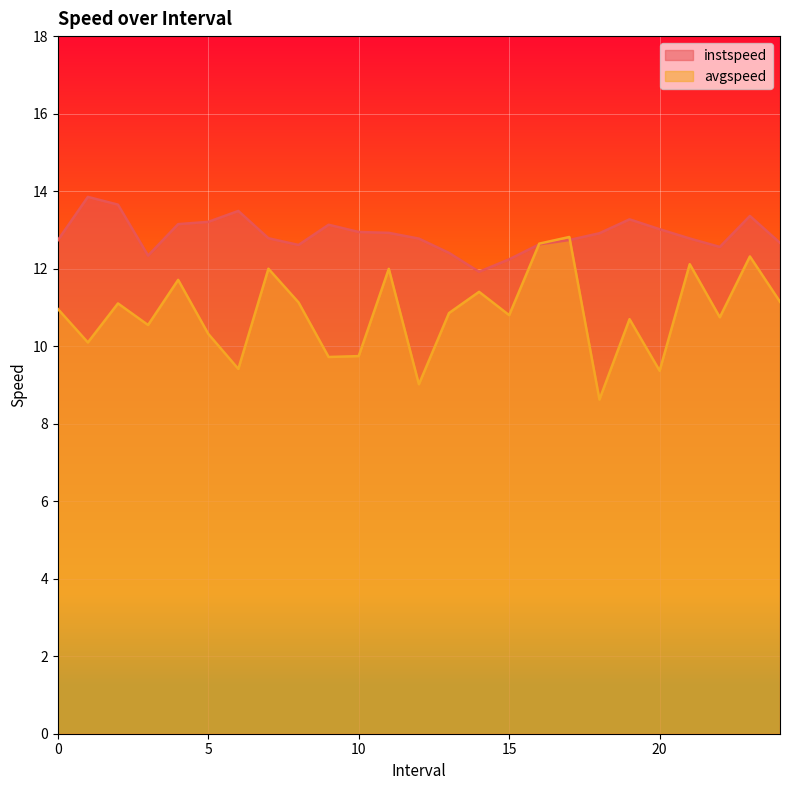

True or false: avgspeed has a value of 4.3 at 3.0.

False